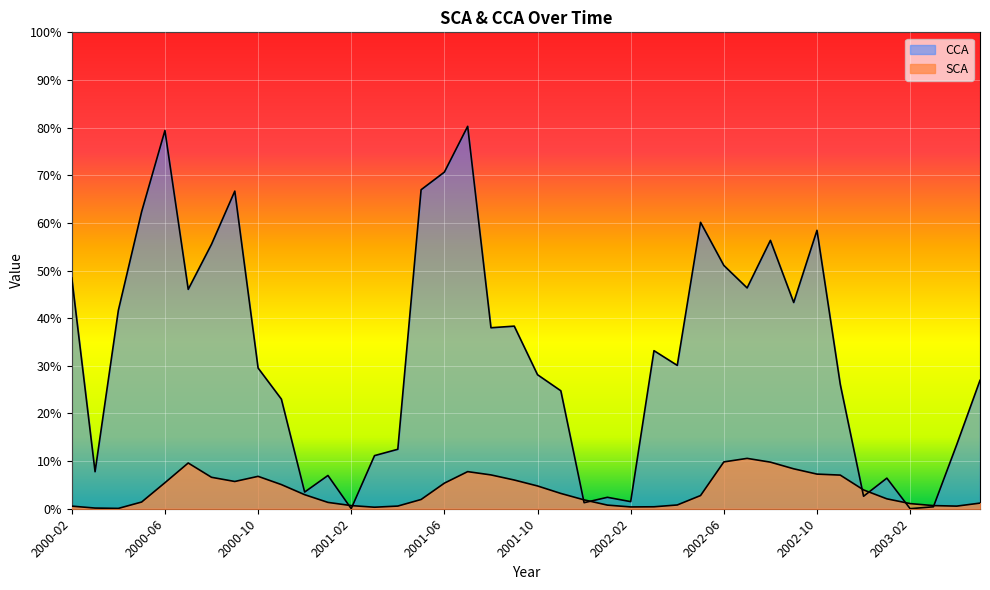

Which series has the largest total across all categories?

CCA